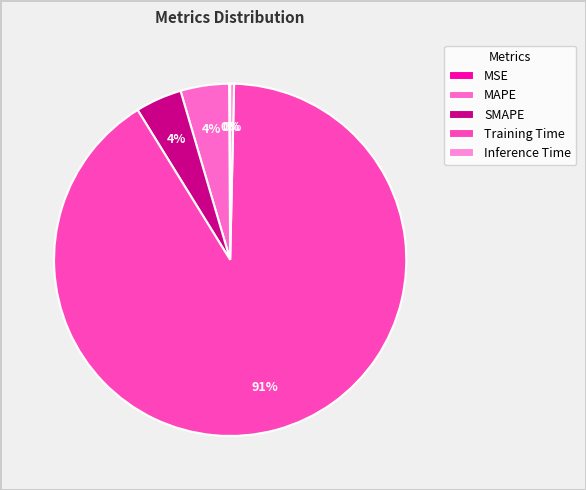

To the nearest percent, what is the difference between the largest and smallest slice percentages?

91%